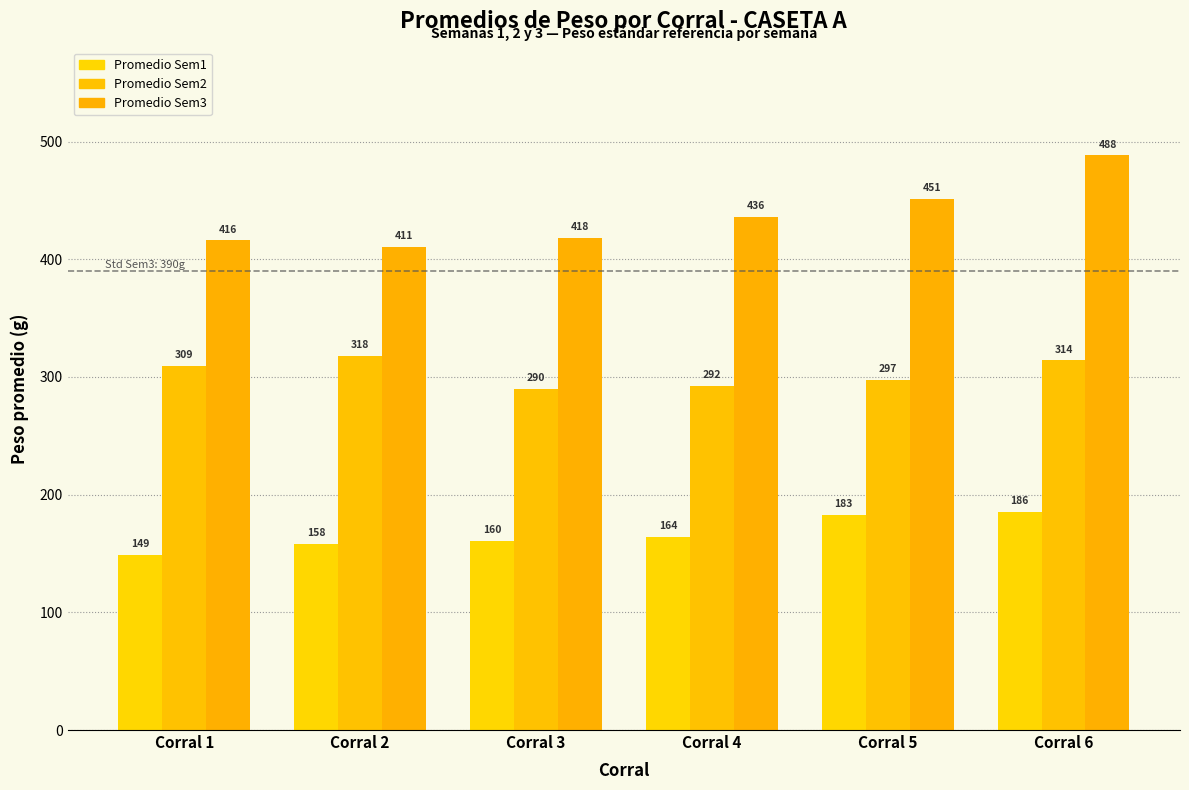

What is the difference between the second highest and minimum values in the Promedio Sem3 series?

40.2